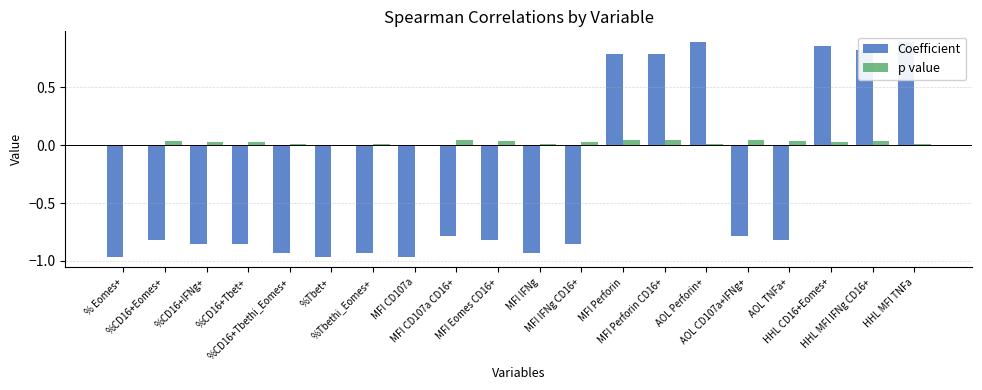

True or false: Coefficient has a value of 1.2 at HHL MFI IFNg CD16+.

False